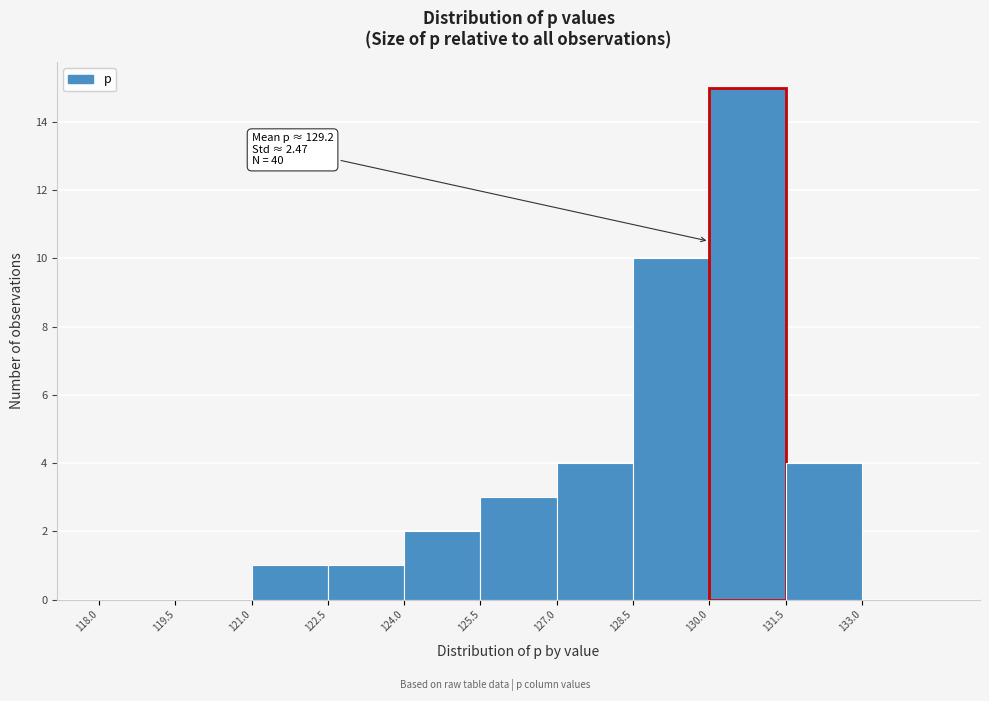

Which range on the x-axis has the tallest bar?

130.0 to 131.5